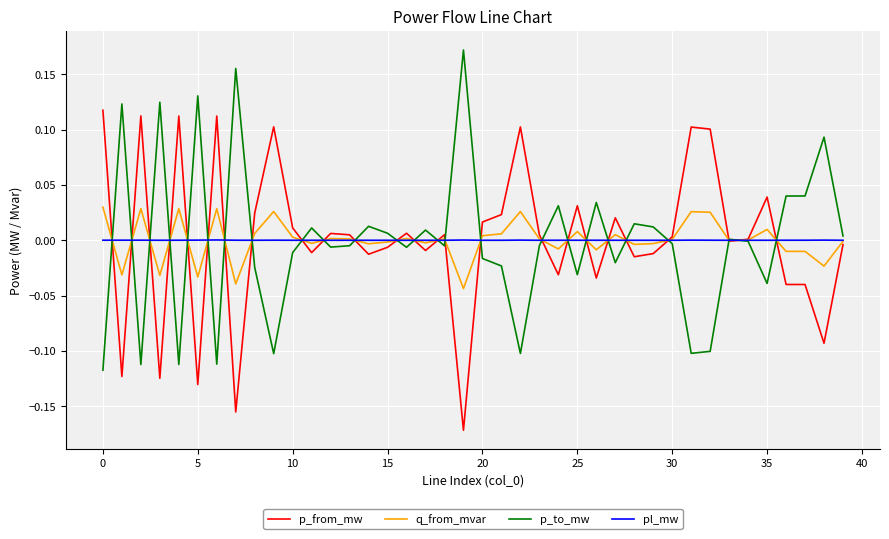

What are all the series names shown in the legend?

p_from_mw, q_from_mvar, p_to_mw, pl_mw